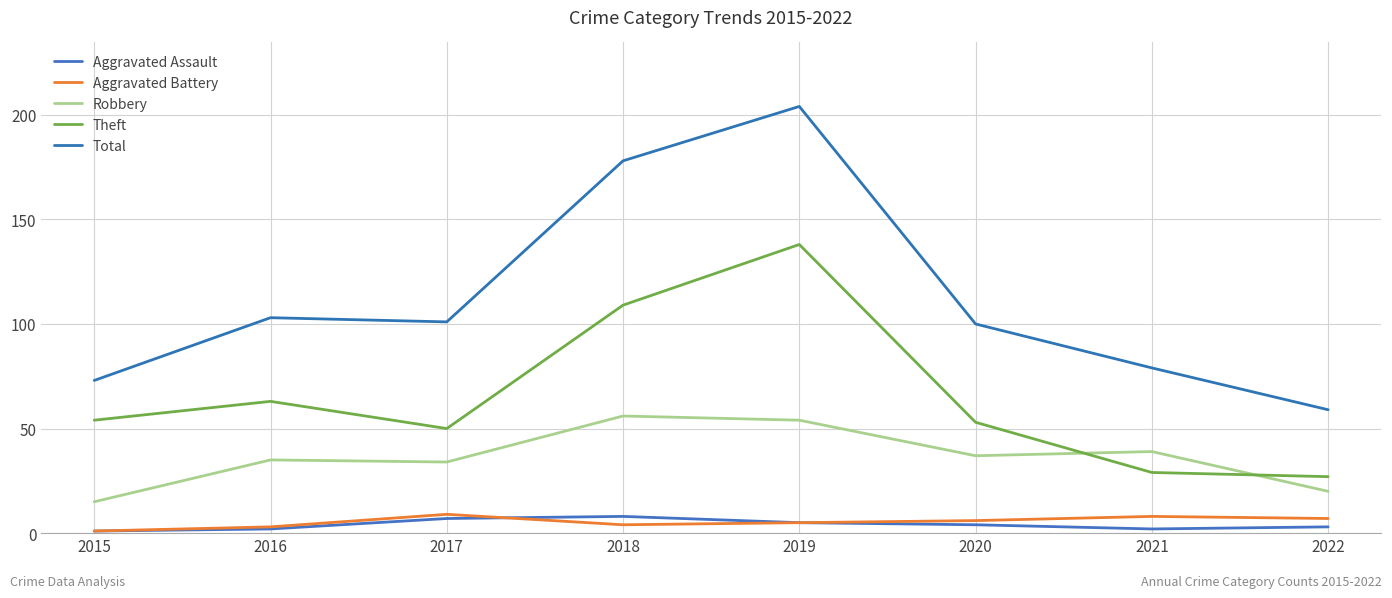

Where is the first local minimum for Aggravated Battery?

2018